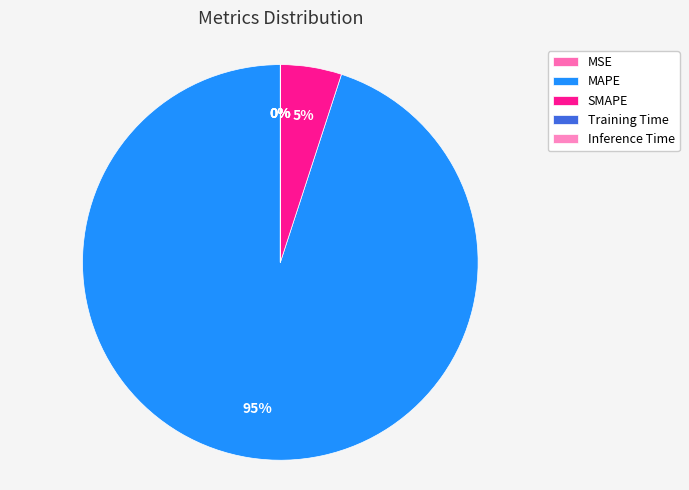

True or false: Training Time accounts for 6% of the total.

False